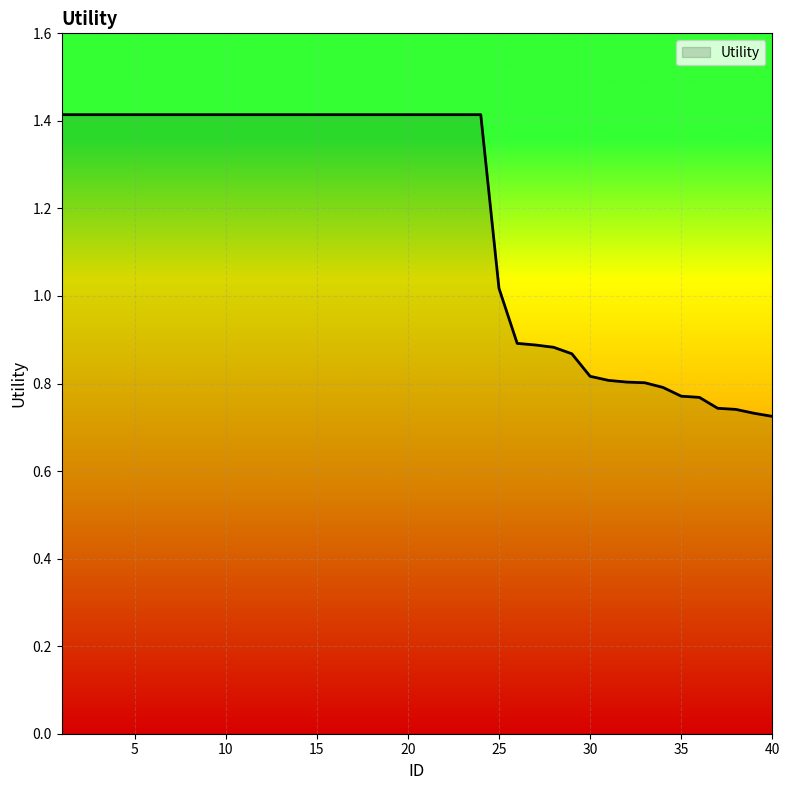

What is the greatest value displayed?

1.4